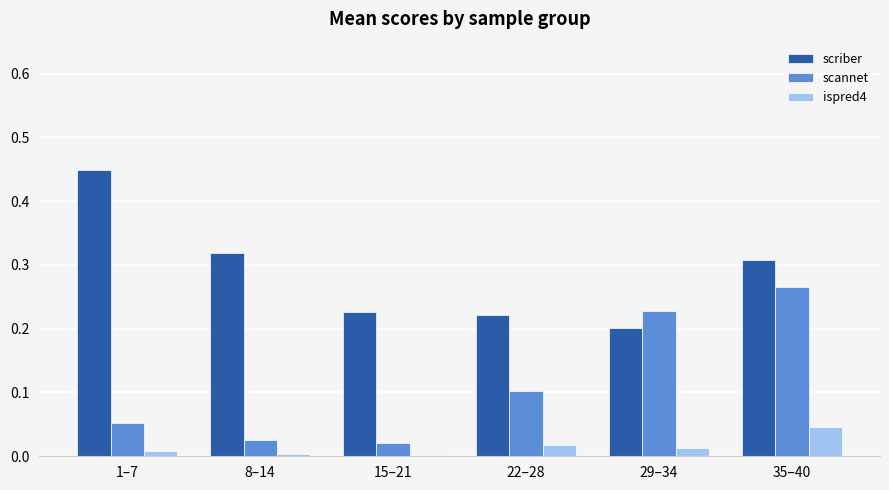

Is the value of scannet at 1–7 greater than the value of scriber at 15–21?

No